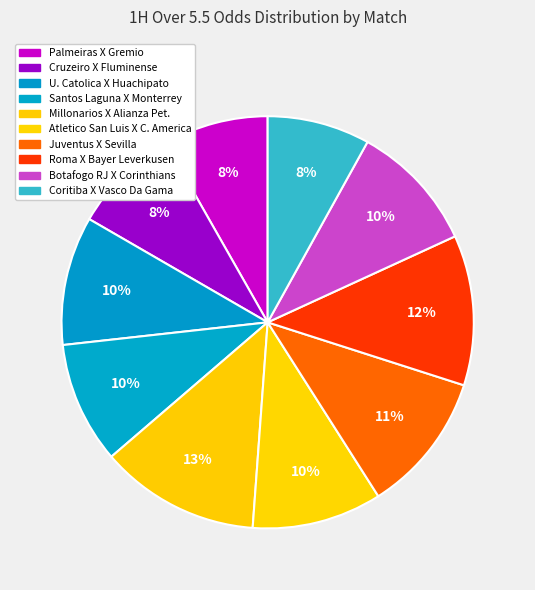

Count the number of slices in the pie.

10